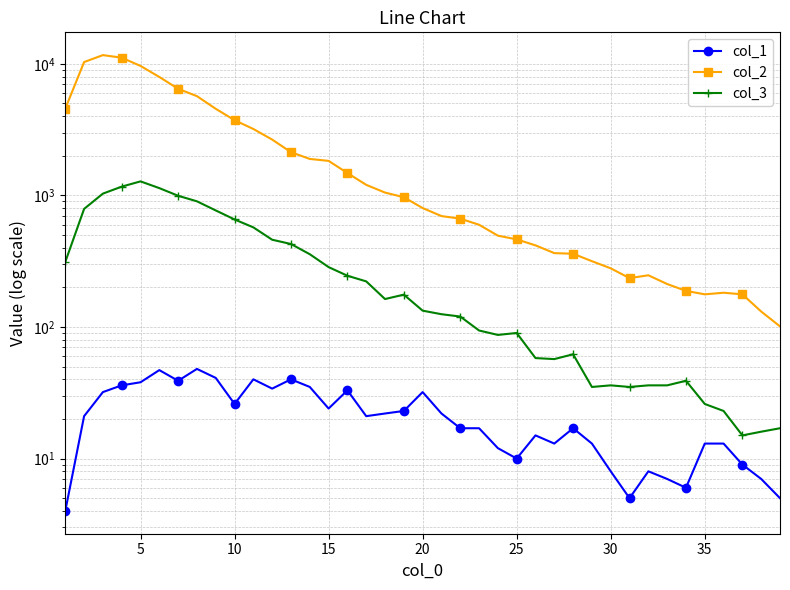

How many data points does each series have?

39